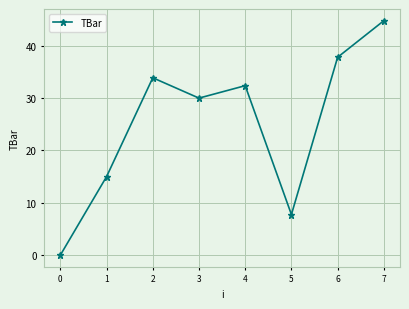

True or false: there are more than 0 points higher than both neighbors.

True